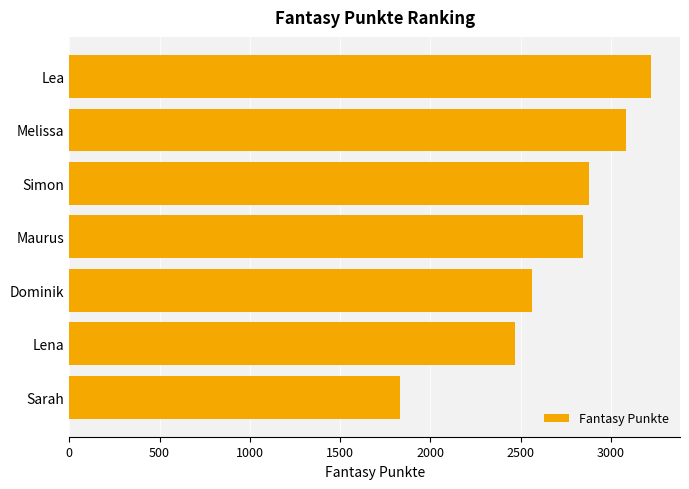

Which category has the lowest value across all series?

Sarah